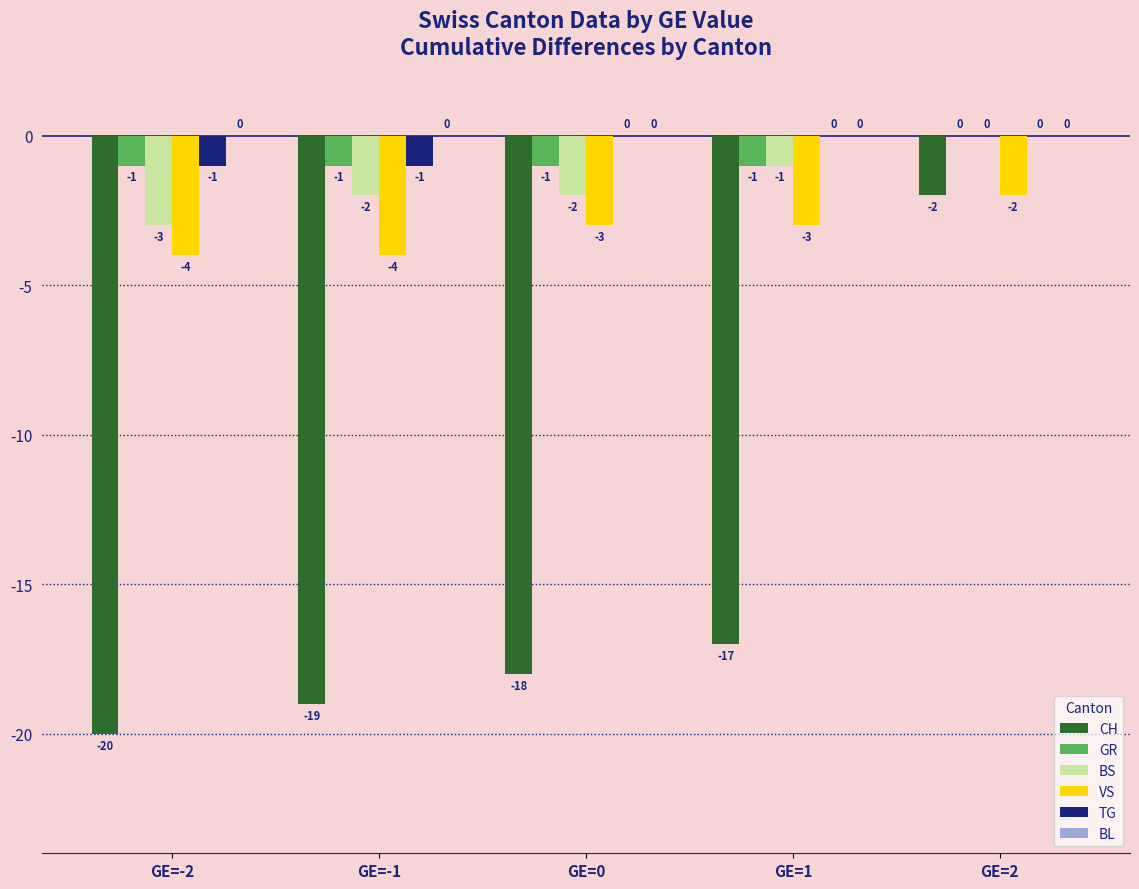

At which label is VS closest to -3?

GE=0